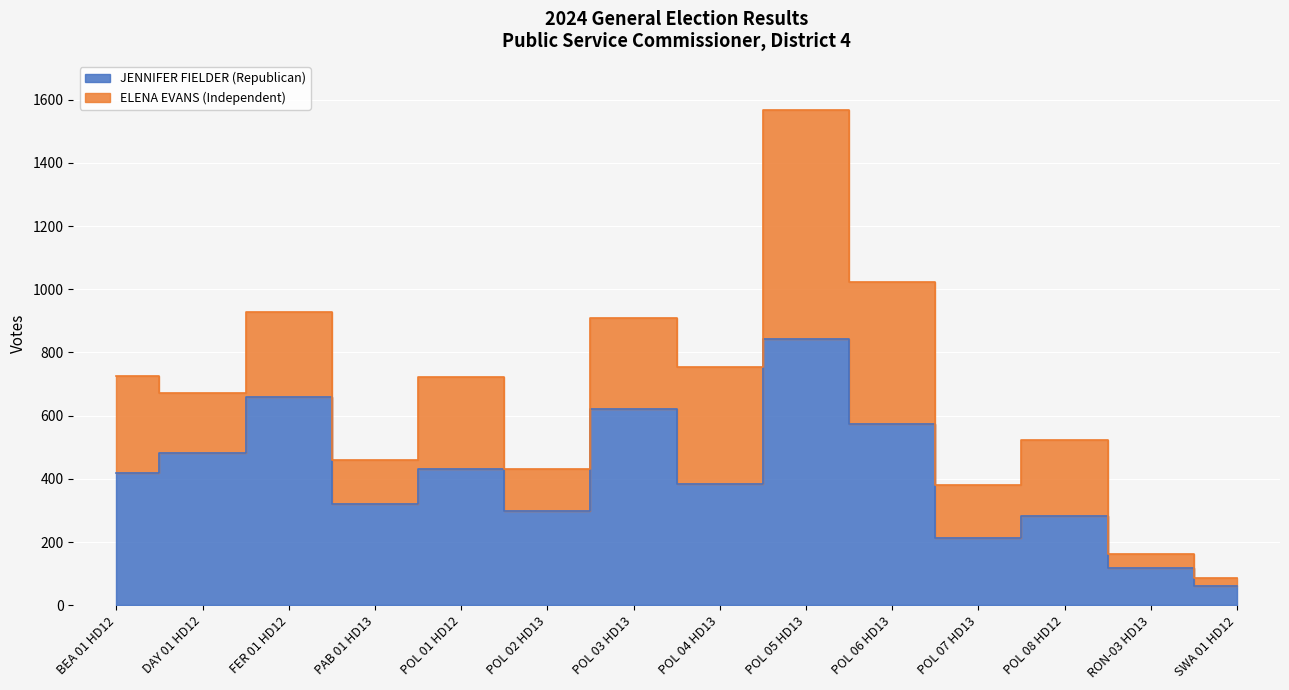

What is the average value?

407